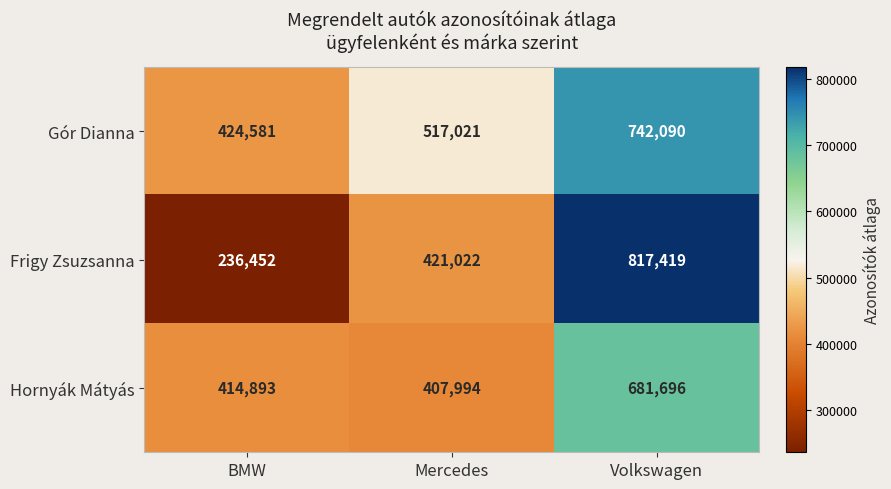

What is the difference between the maximum and second lowest values in the Gór Dianna series?

225069